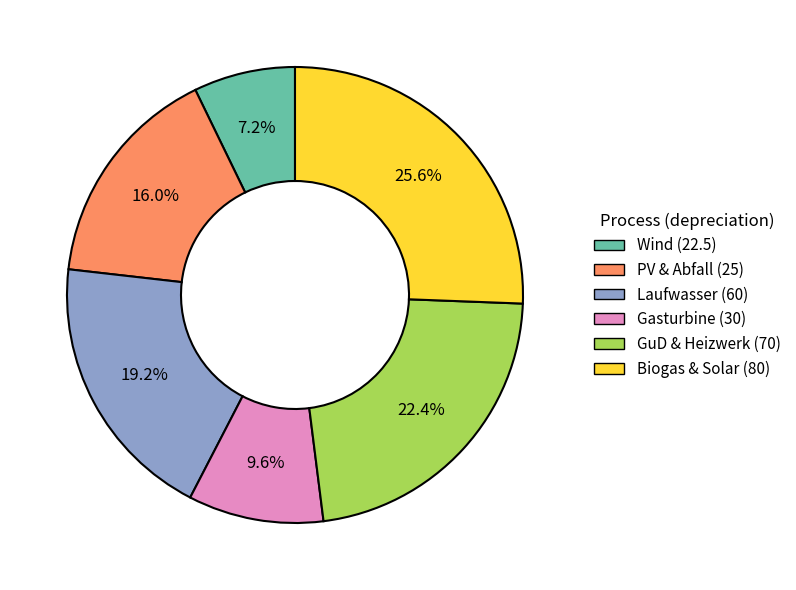

Is there any slice that represents more than half of the pie?

No